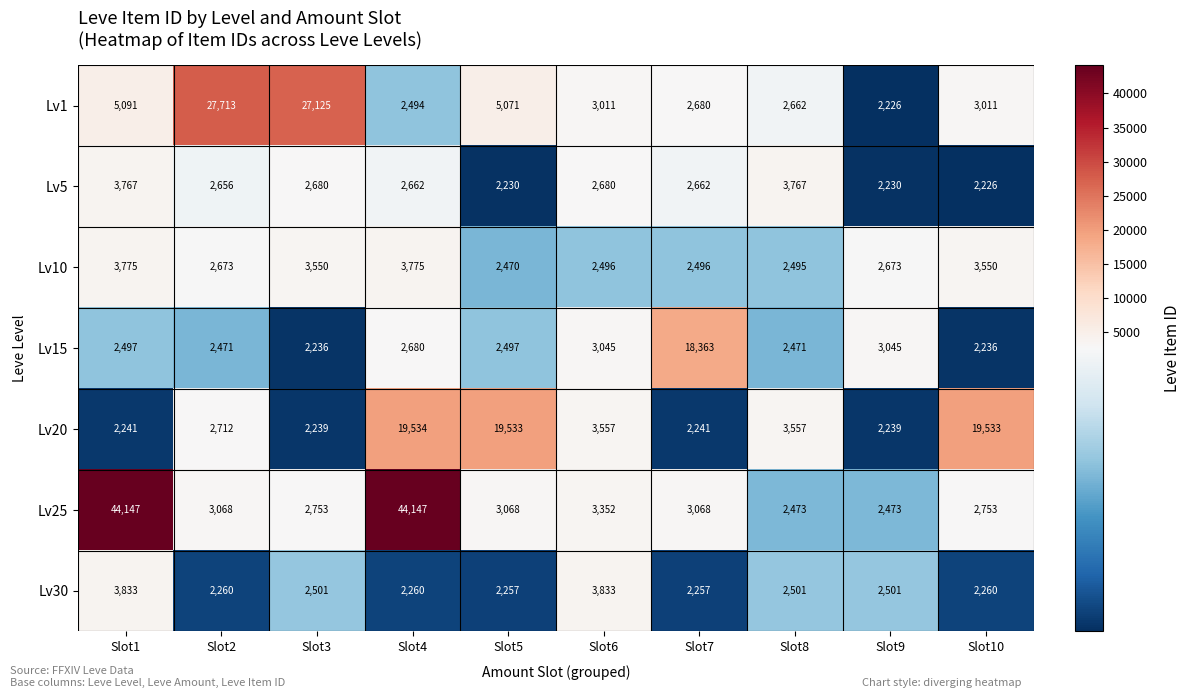

What is the difference between the maximum and minimum values in the Lv30 series?

1576